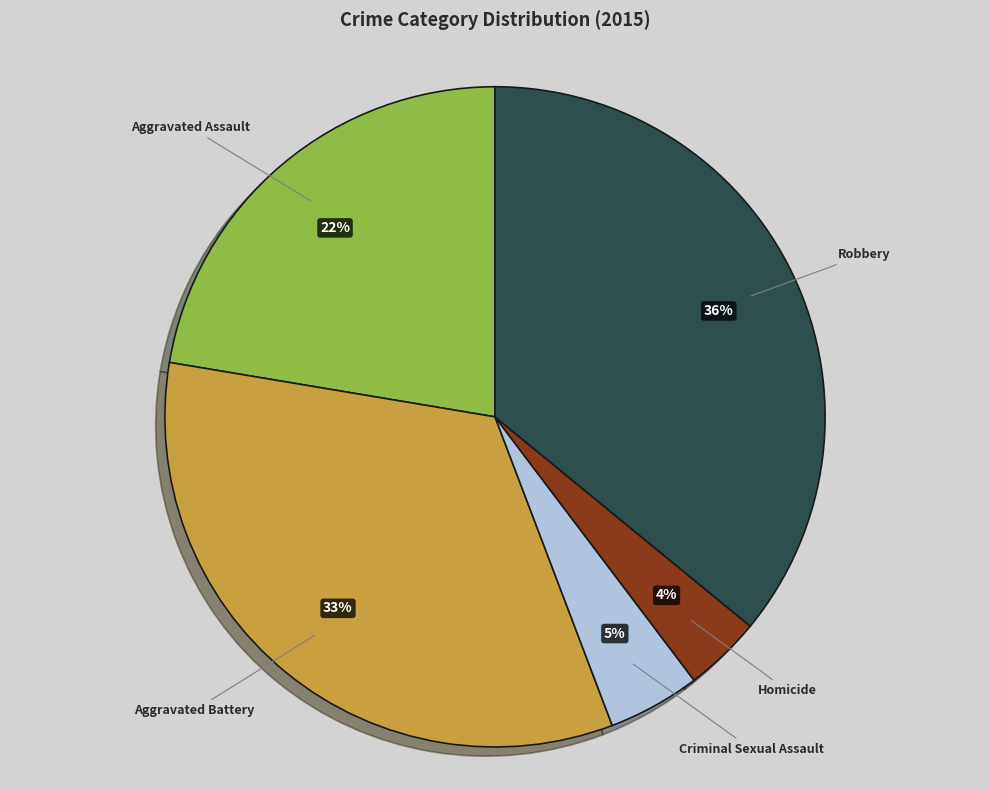

Rank the categories by value from lowest to highest.

Homicide, Criminal Sexual Assault, Aggravated Assault, Aggravated Battery, Robbery